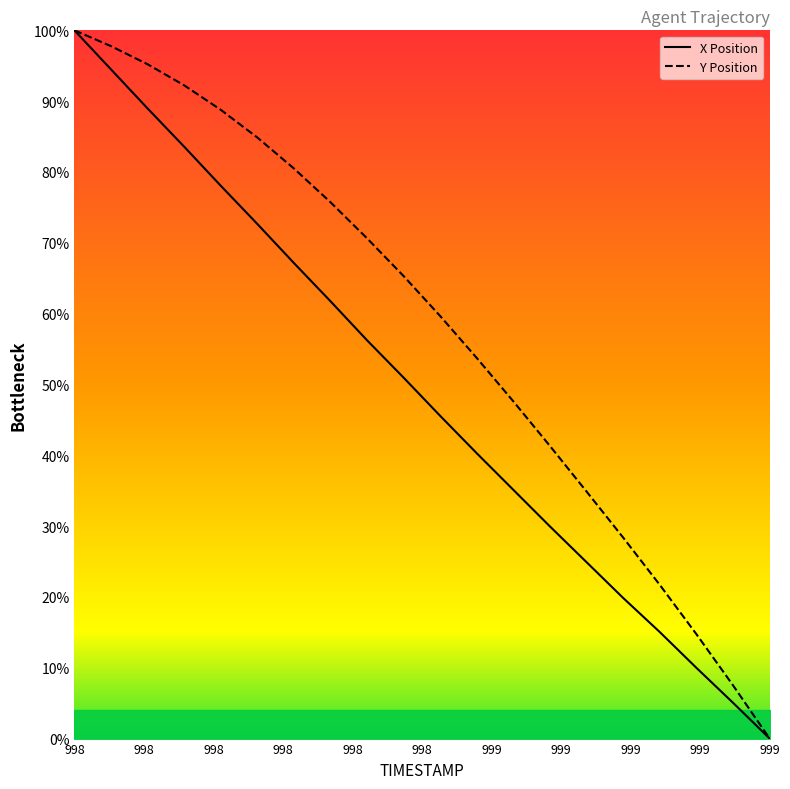

The value of Y at 999.2 is 30.9. True or false?

False